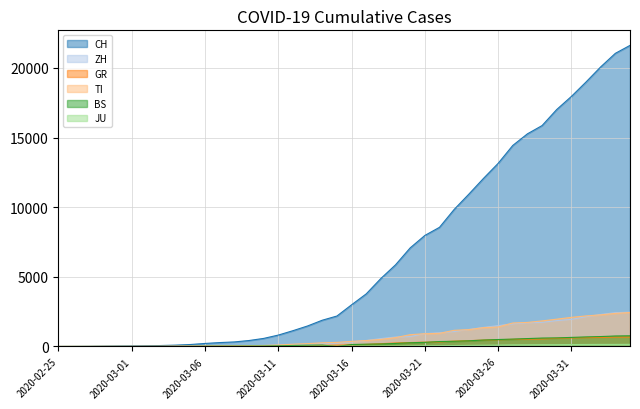

True or false: CH and GR cross at least once.

False